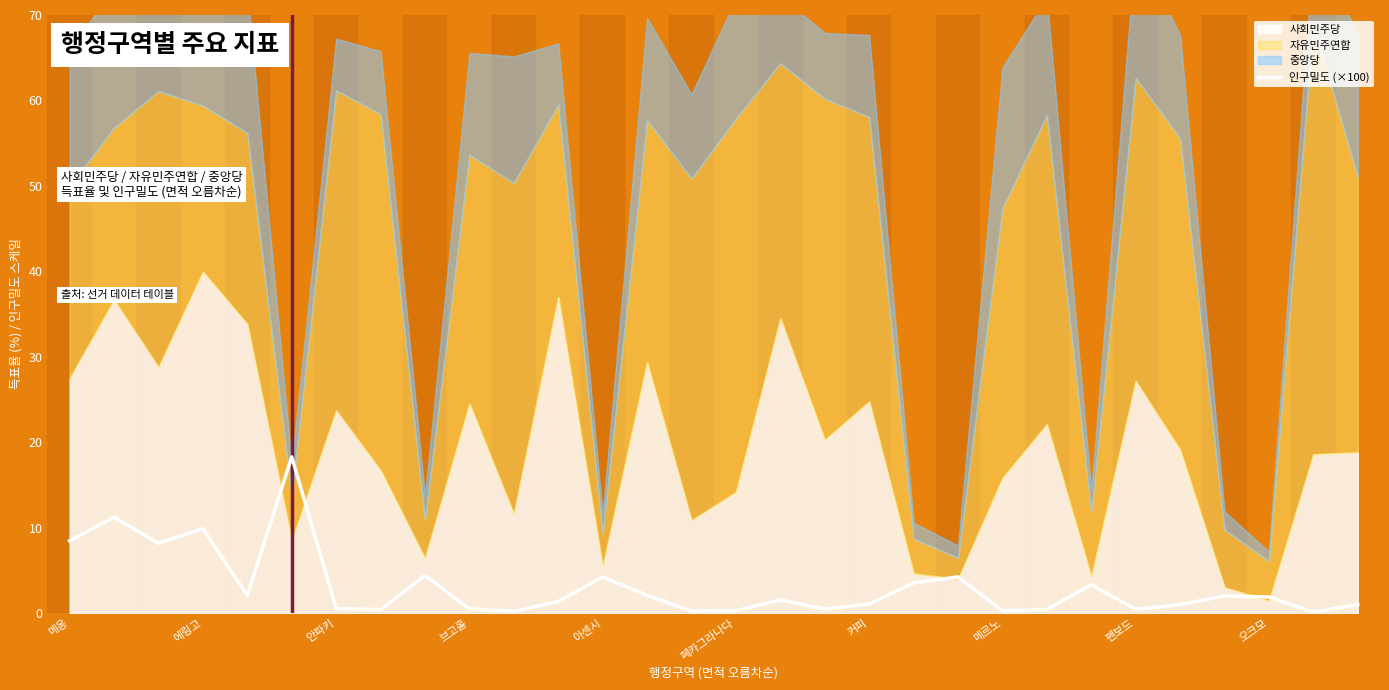

What is the highest value of the 인구밀도 (×100) series?

18.3